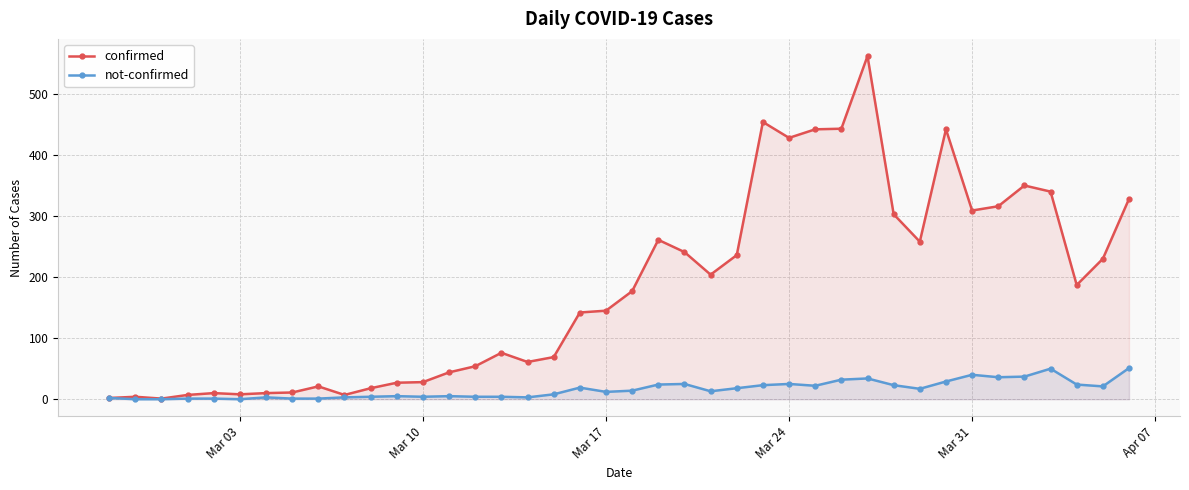

Which series has the widest spread of values?

confirmed